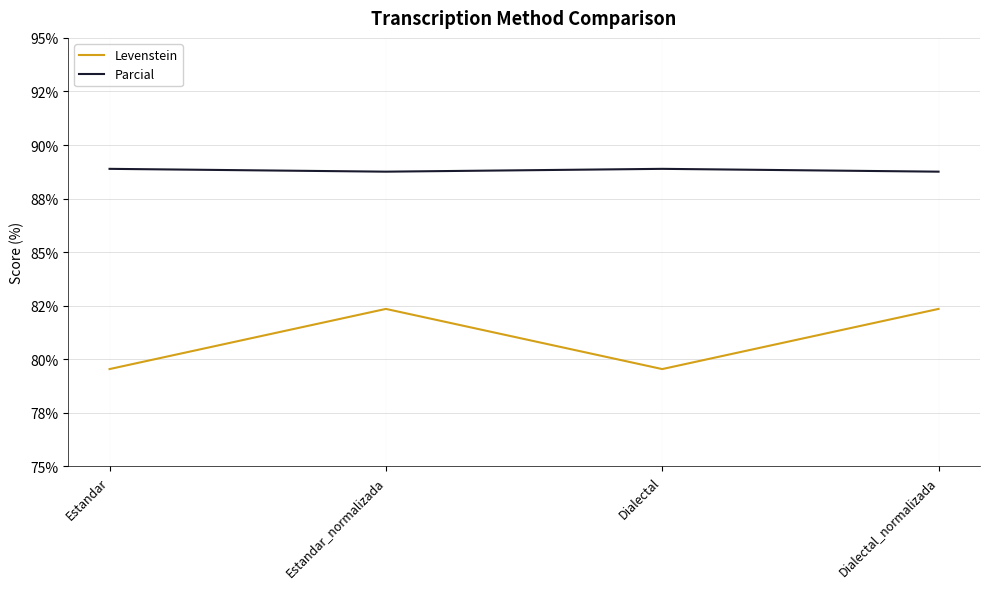

Rank the series by their maximum value, from lowest to highest.

Levenstein, Parcial